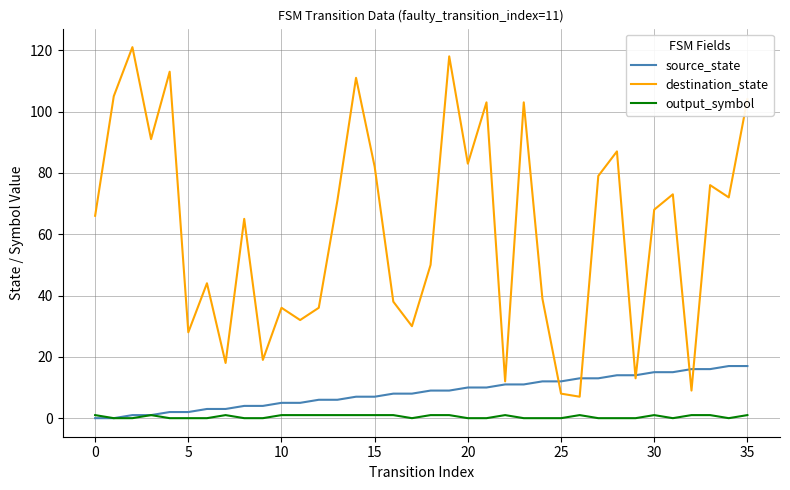

Which series has the largest range (max minus min)?

destination_state